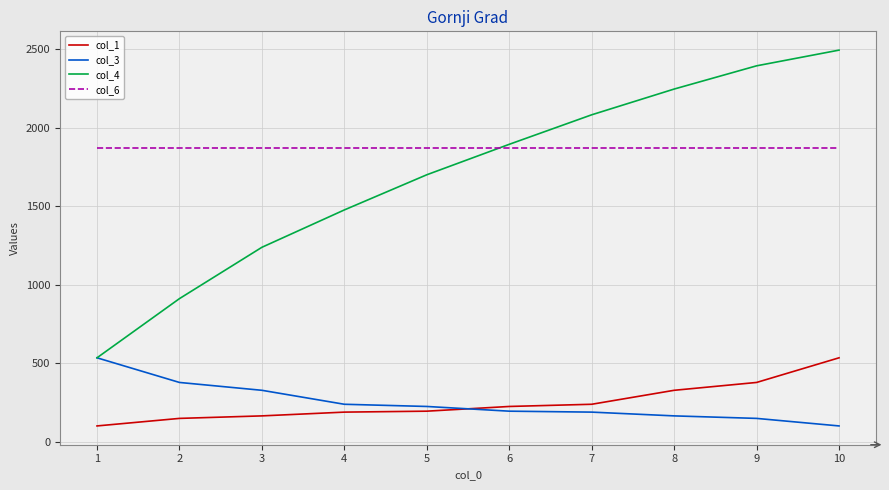

True or false: col_3 and col_6 cross at least once.

False